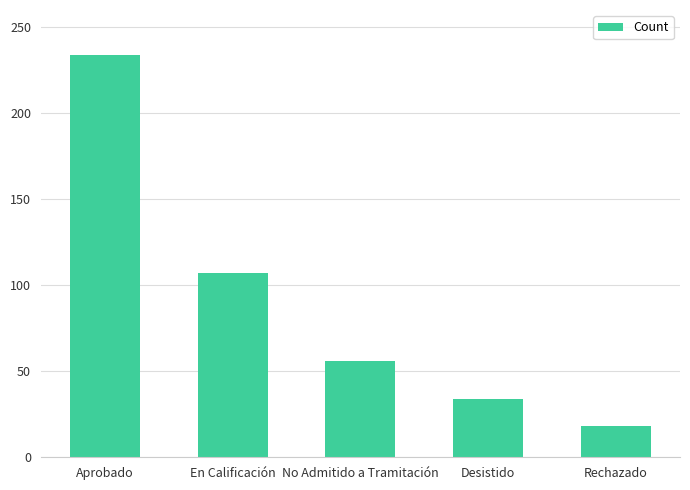

List the labels in order of value, largest first.

Aprobado, En Calificación, No Admitido a Tramitación, Desistido, Rechazado